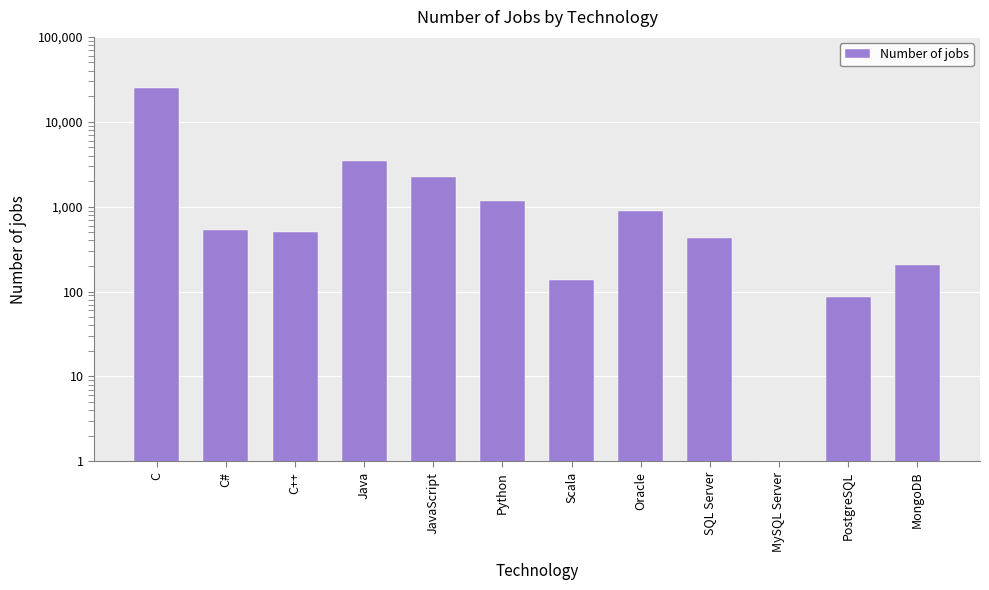

What position from the left is C++?

3